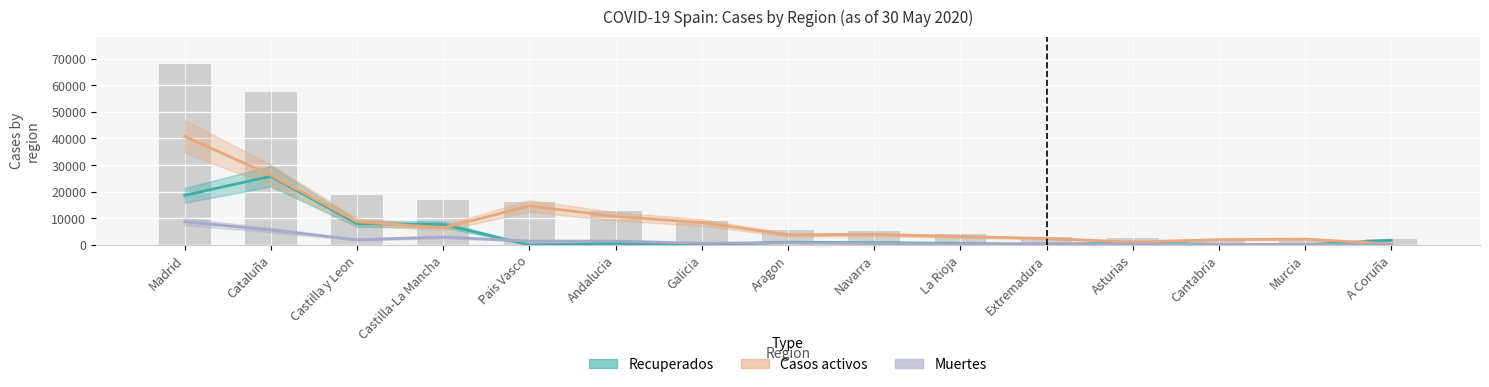

At which label does Casos activos reach its peak?

Madrid